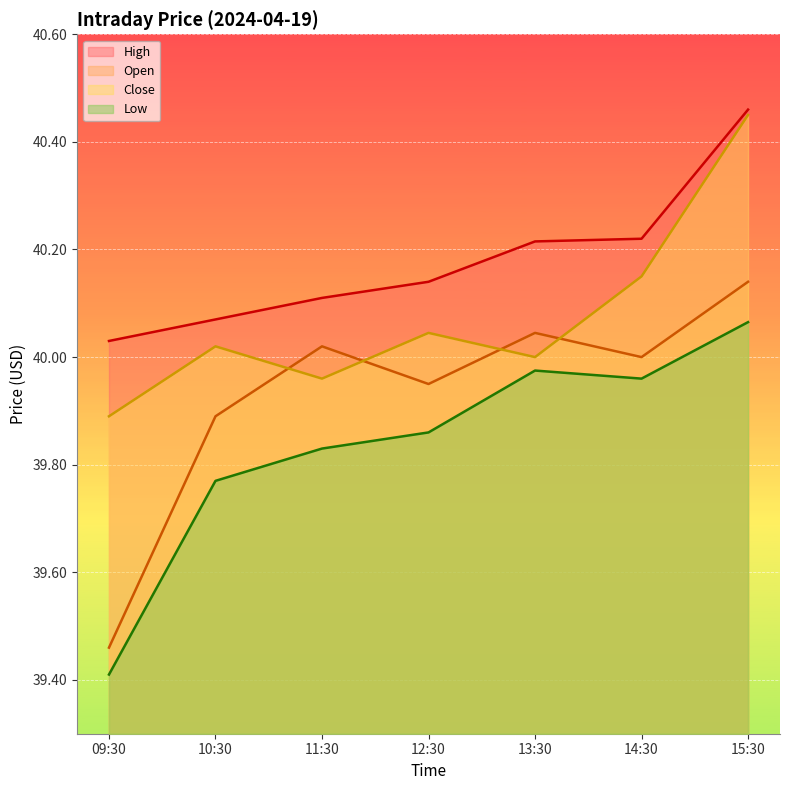

What is the smallest value displayed?

39.4